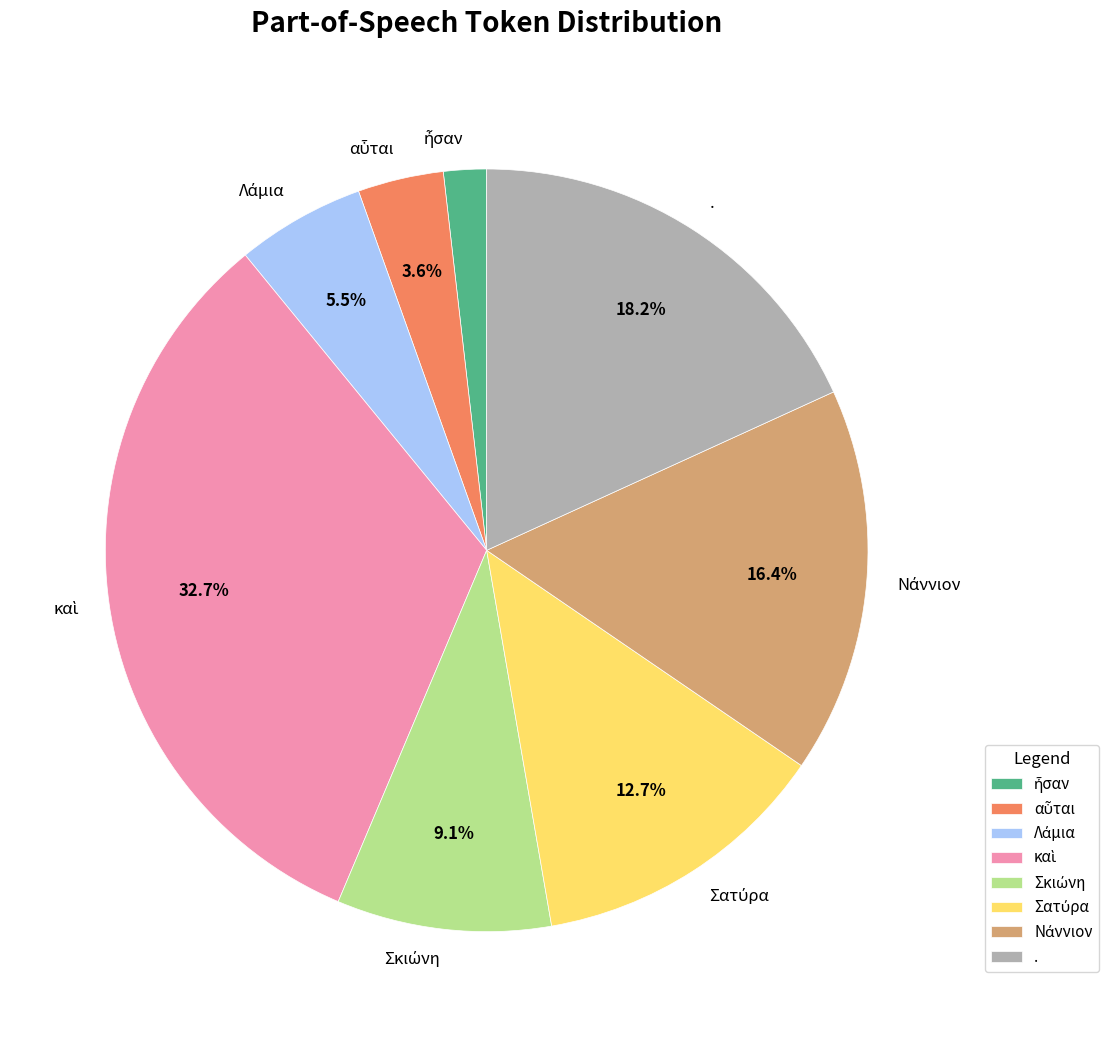

Does any single category account for the majority?

No